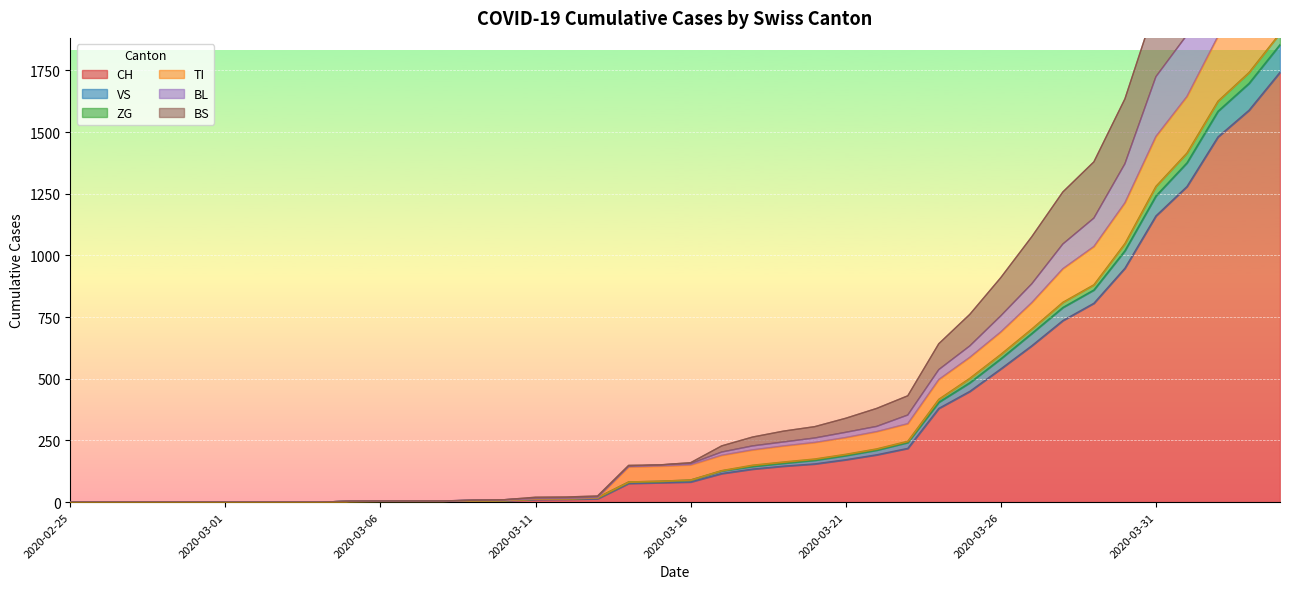

What is the difference between the second highest and minimum values in the BS series?

1697